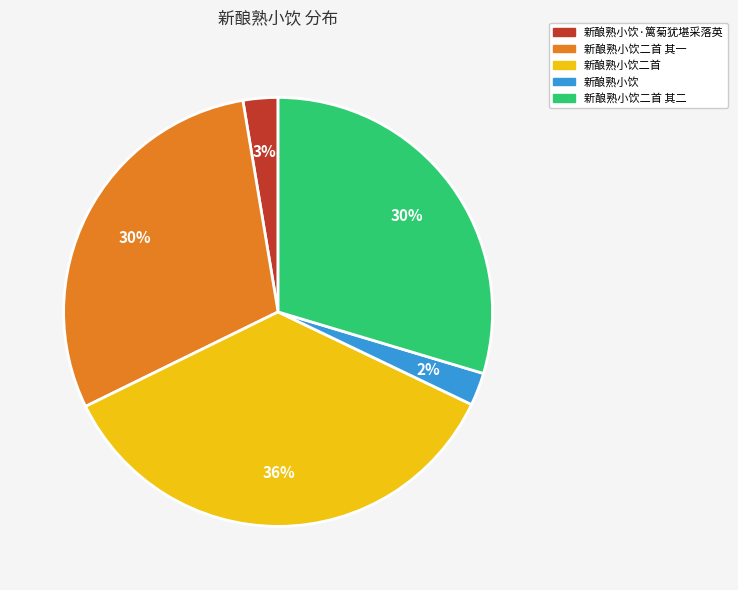

Count the number of slices in the pie.

5